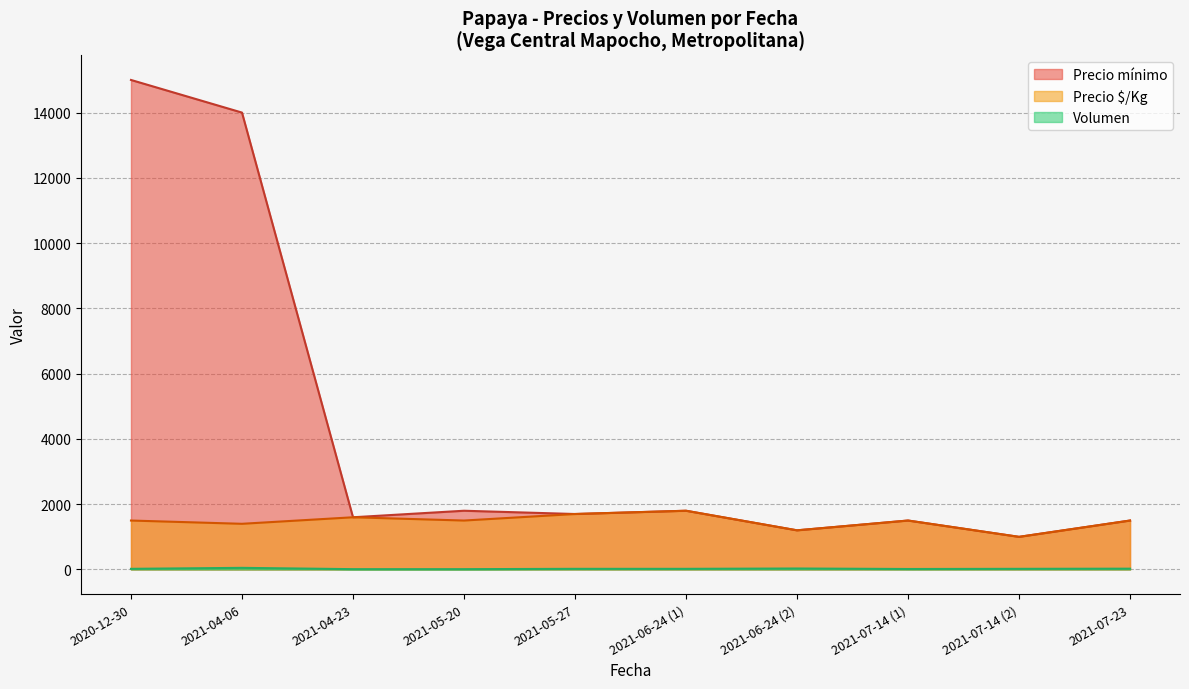

What is the highest value of the Precio $/Kg series?

1800